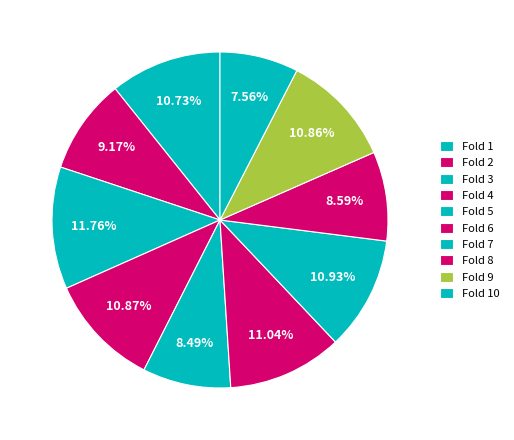

Count the number of slices in the pie.

10